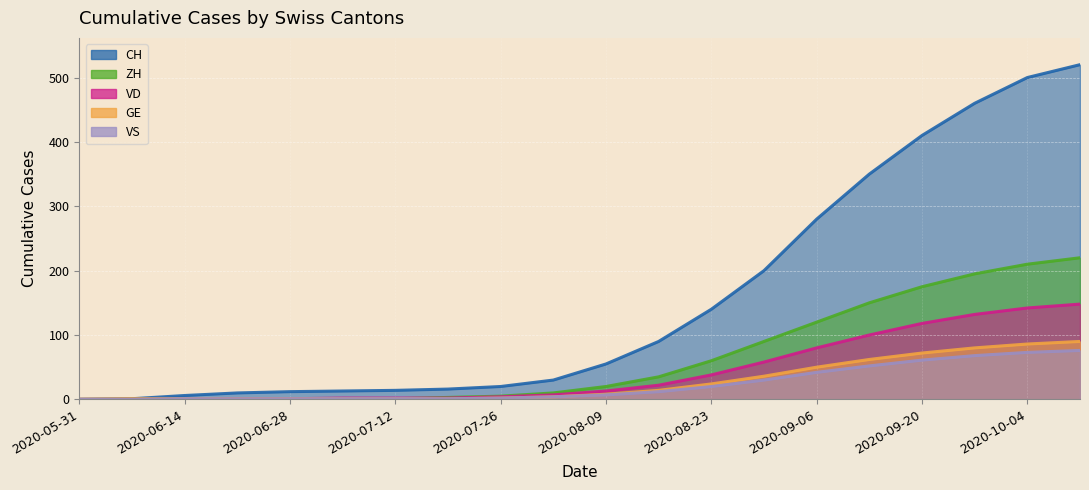

True or false: GE and VD cross at least once.

False